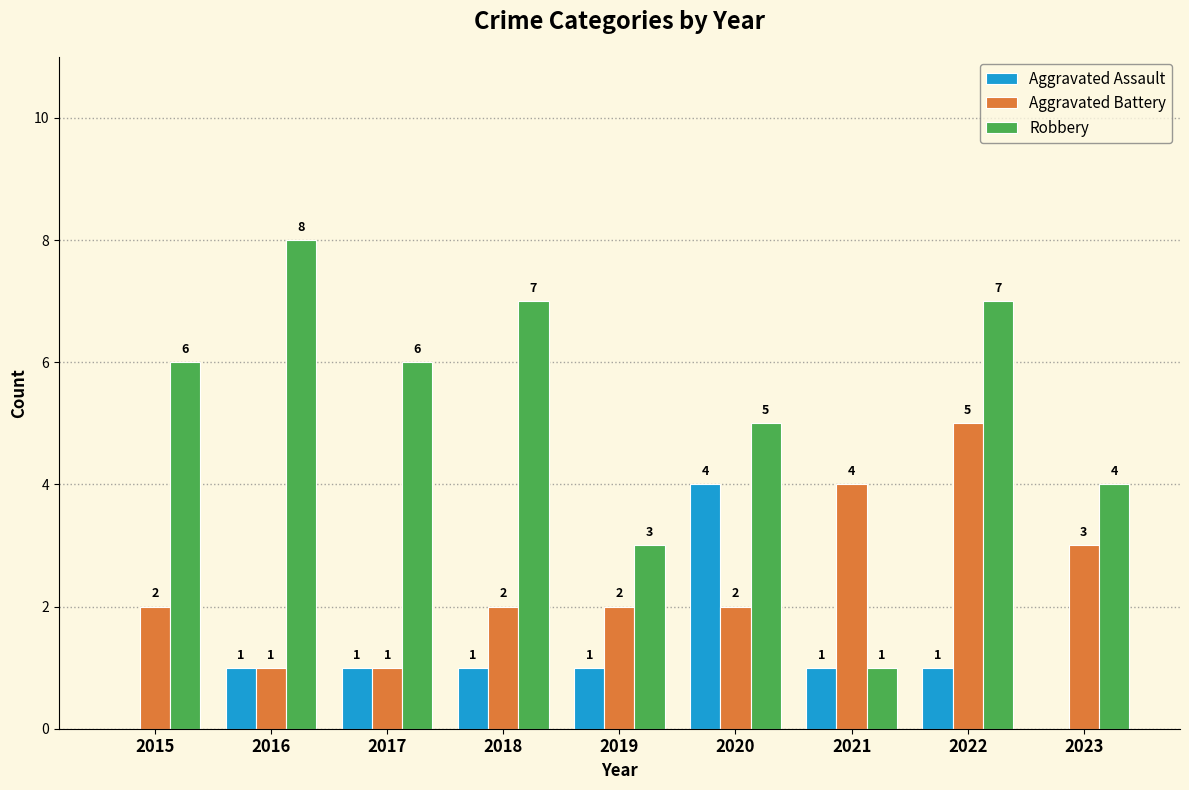

What is the approximate value of Aggravated Assault at 2016?

1